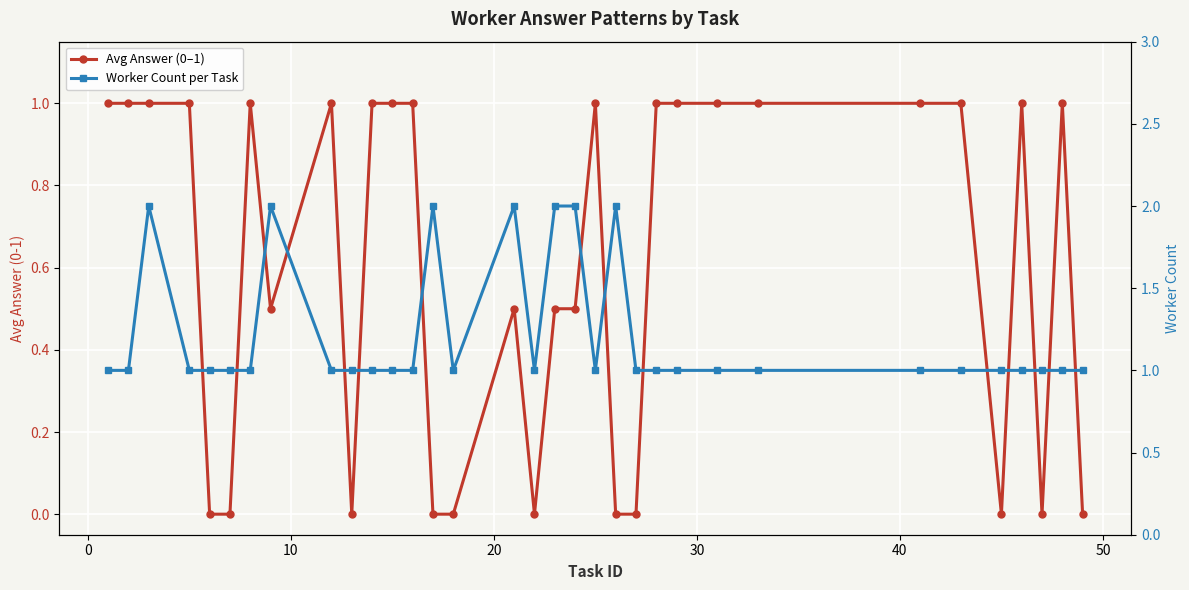

What is the value of the Avg Answer (0–1) point at the 1st from the left?

1.0